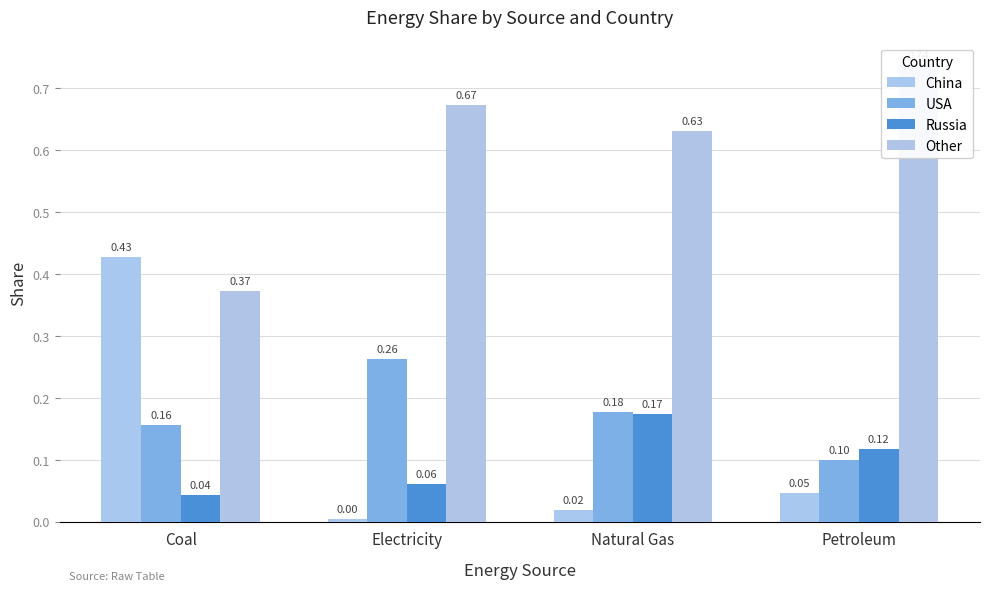

Reading right to left, what are all the values shown in this chart?

China: 0.0	0.0	0.0	0.4
USA: 0.1	0.2	0.3	0.2
Russia: 0.1	0.2	0.1	0.0
Other: 0.7	0.6	0.7	0.4